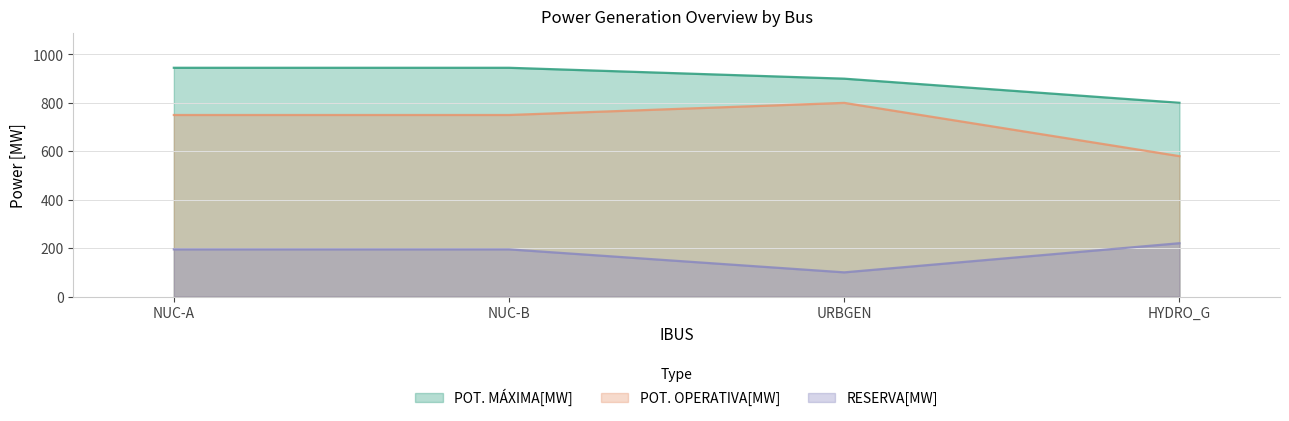

Reading left to right, extract all data points from this chart.

POT. MÁXIMA[MW]: 945.0	945.0	900.0	800.4
POT. OPERATIVA[MW]: 750.0	750.0	800.0	580.0
RESERVA[MW]: 195.0	195.0	100.0	220.4